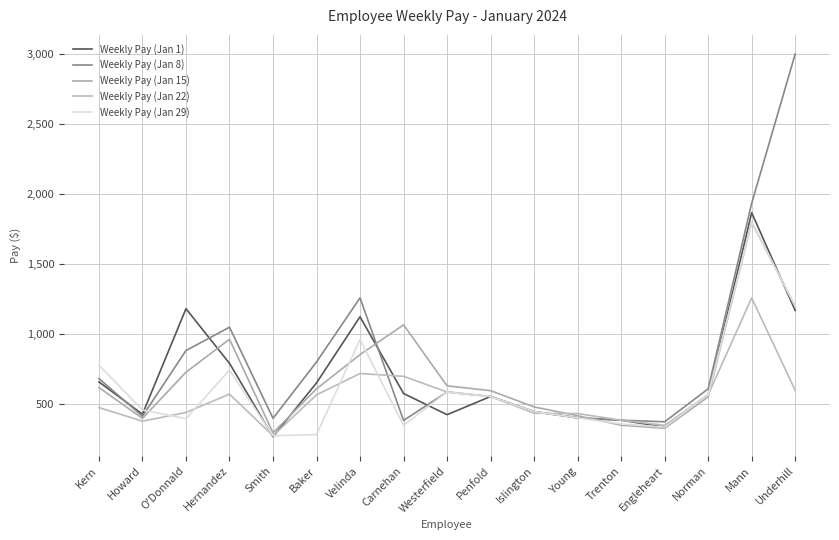

Reading left to right, extract all data points from this chart.

Weekly Pay (Jan 1): 659.9	430.0	1182.3	792.6	269.1	653.2	1125.0	577.5	426.3	556.0	448.0	404.0	387.0	337.6	568.0	1867.5	1170.0
Weekly Pay (Jan 8): 683.7	415.0	884.0	1050.5	400.2	802.3	1260.0	385.0	588.0	556.0	448.0	404.0	387.0	375.6	610.6	1935.0	3000.0
Weekly Pay (Jan 15): 620.1	400.0	729.3	964.5	296.7	610.6	855.0	1067.5	632.1	597.7	481.6	419.1	351.0	329.2	553.8	1800.0	1200.0
Weekly Pay (Jan 22): 477.0	380.0	442.0	573.0	276.0	568.0	720.0	700.0	588.0	556.0	436.8	434.3	387.0	350.3	568.0	1260.0	600.0
Weekly Pay (Jan 29): 779.1	460.0	397.8	744.9	276.0	284.0	963.0	350.0	588.0	556.0	448.0	404.0	360.0	337.6	568.0	1800.0	1200.0